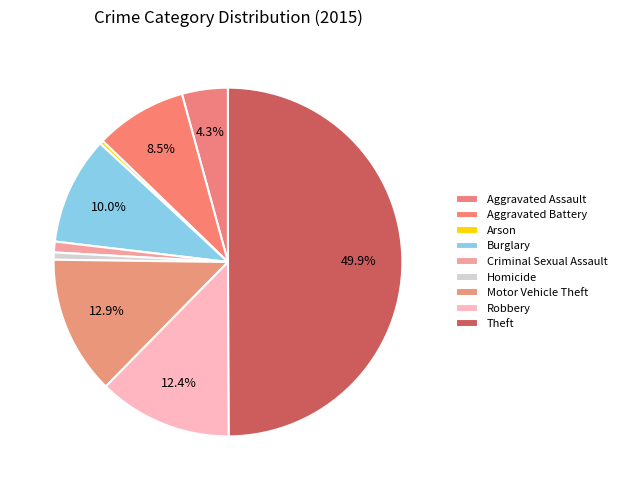

What is the total percentage of Aggravated Assault and Aggravated Battery?

12.8%